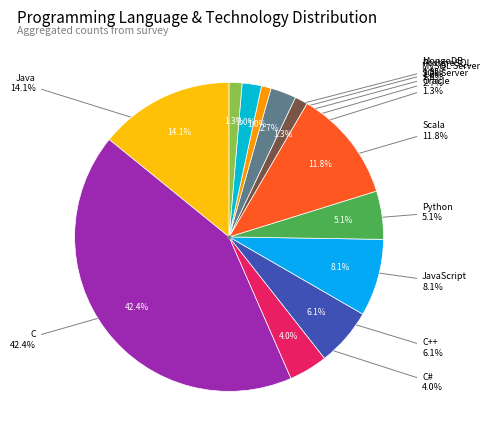

What portion of the pie excludes Scala?

88.2%